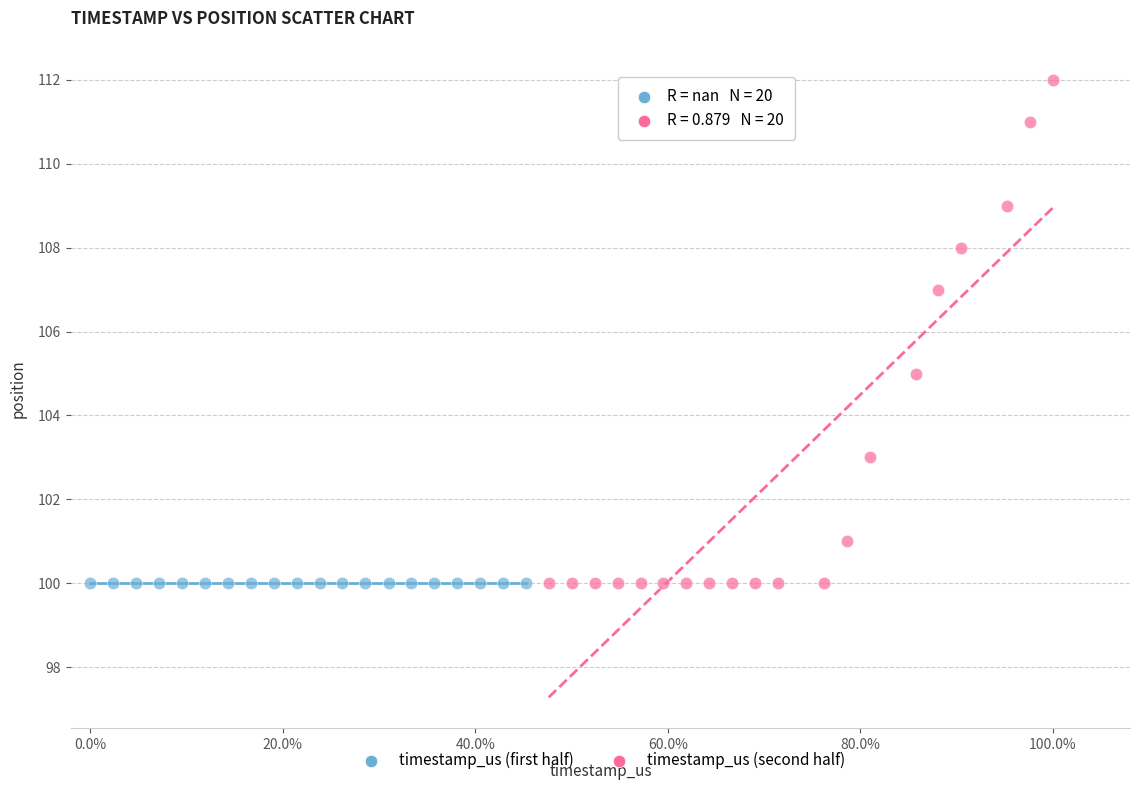

Which series contains the highest Y value?

timestamp_us (second half)